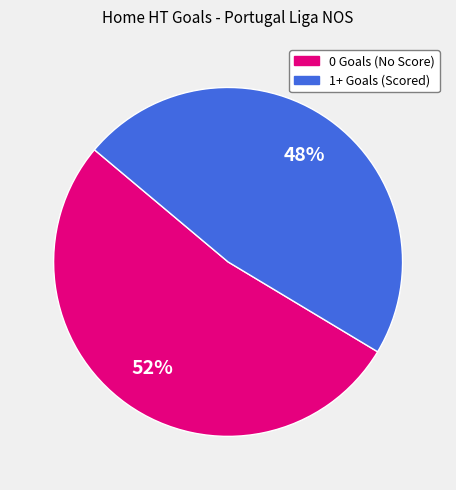

Count the number of slices in the pie.

2